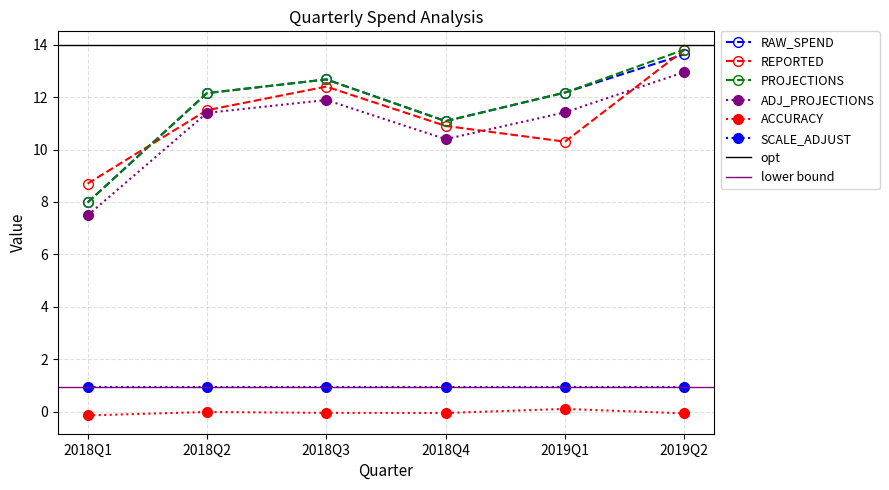

Between 2018Q1 and 2018Q2, which series saw the biggest shift?

RAW_SPEND